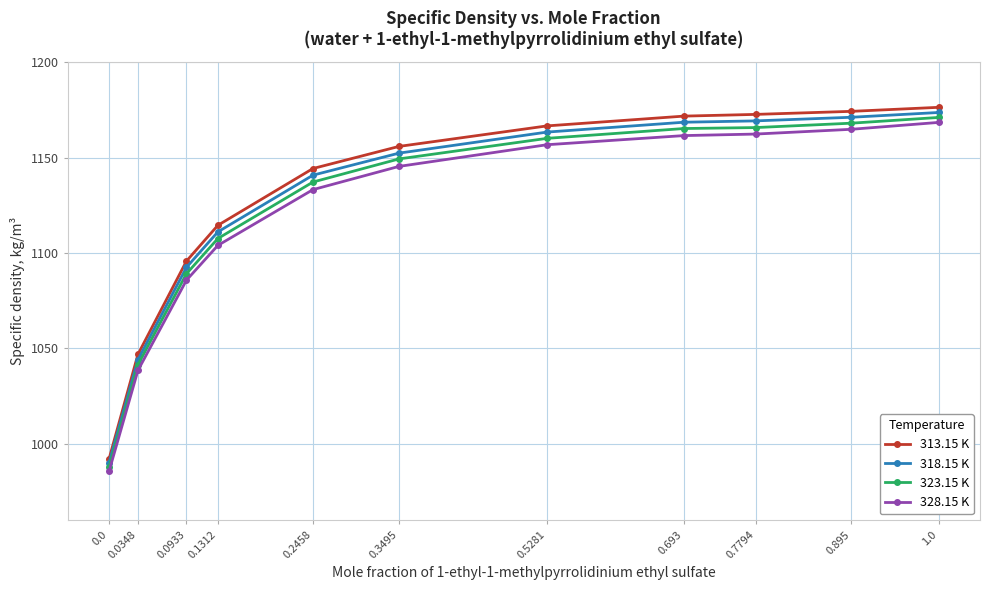

What is the difference between the 328.15 K values at 0.0348 and 0.0933?

47.3